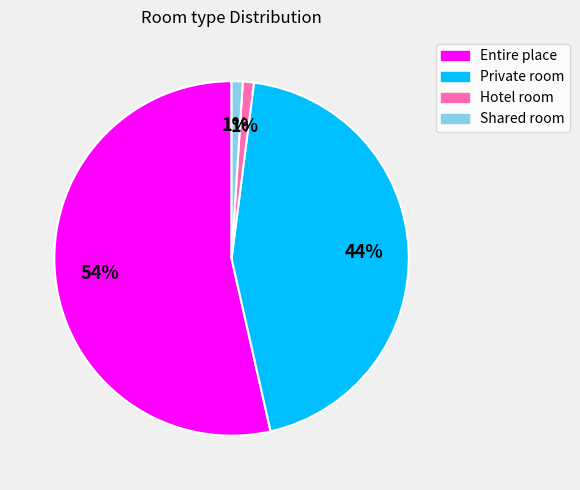

Which slice is the largest?

Entire place